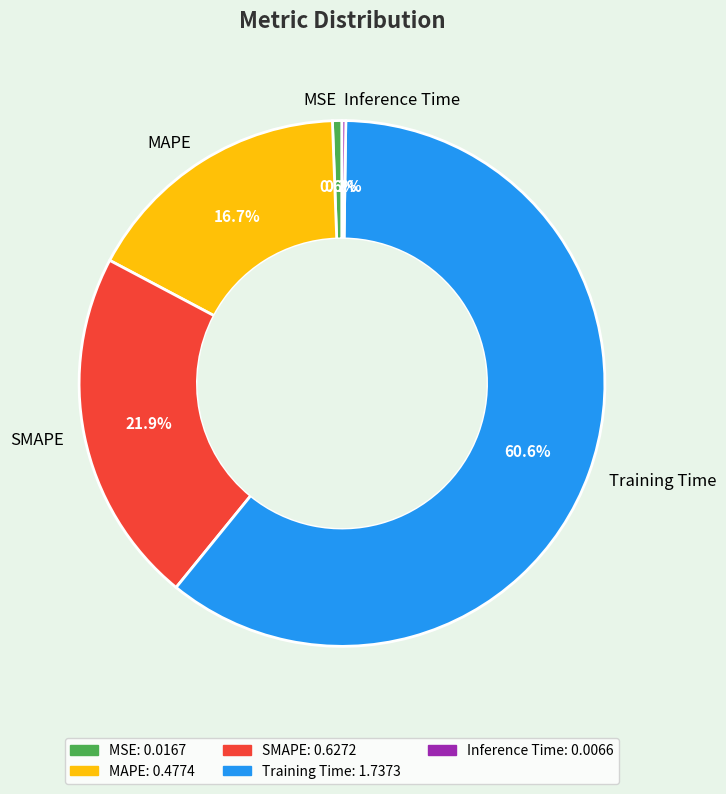

Which has a higher value, MSE or MAPE?

MAPE